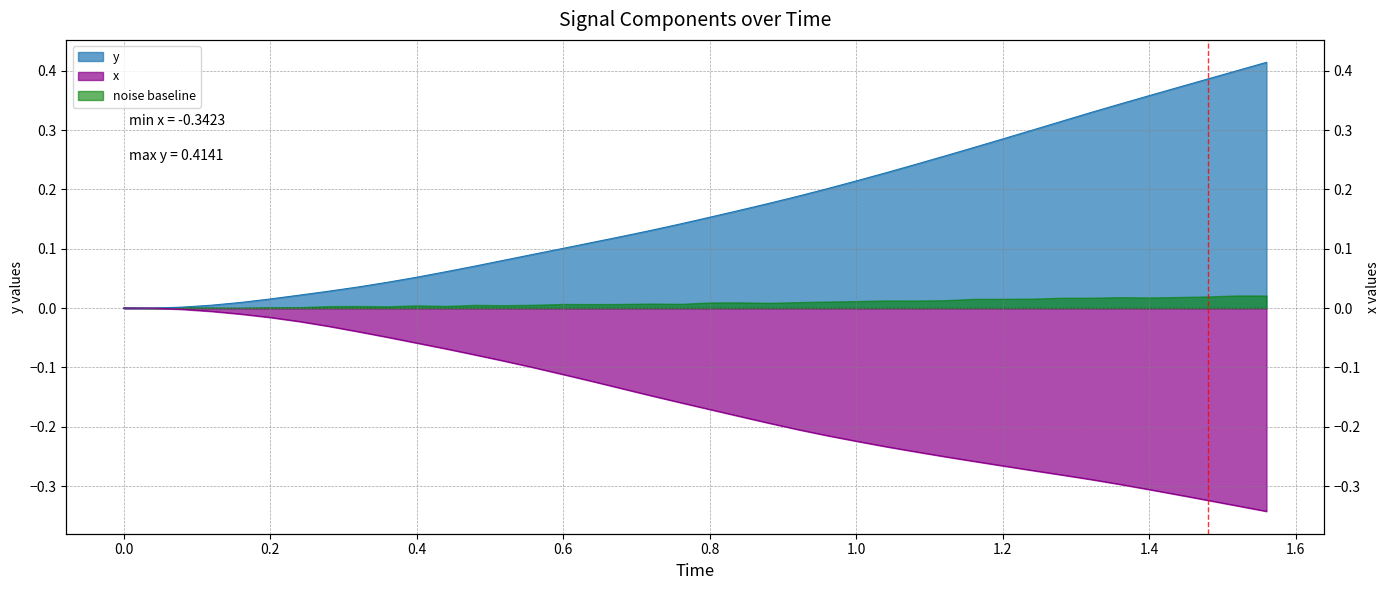

What is the sum of all y values?

6.7